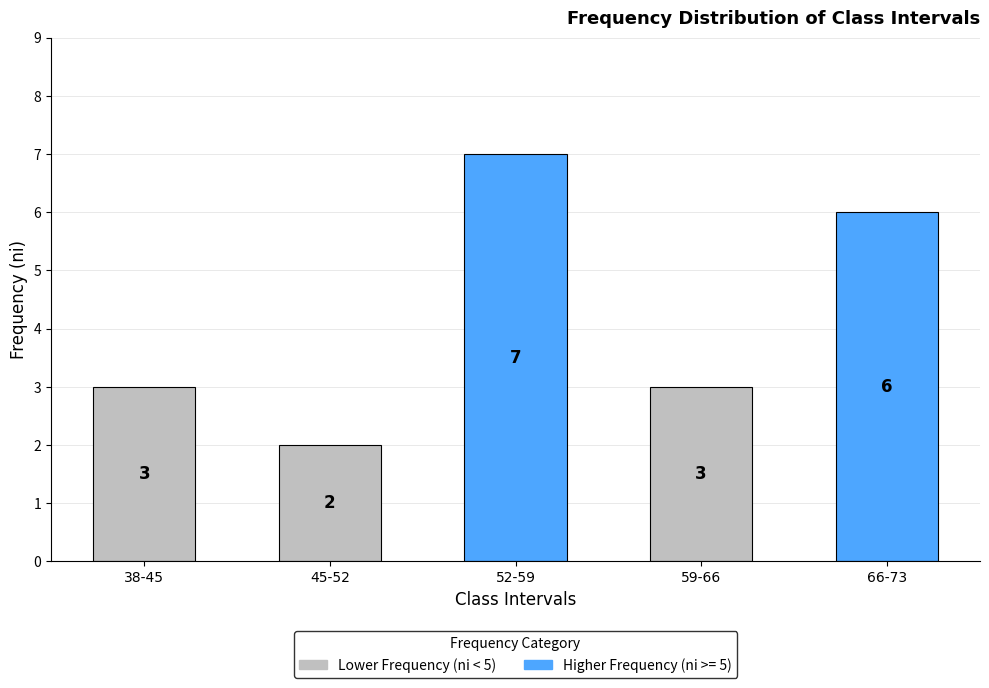

What is the maximum value shown in the chart?

7